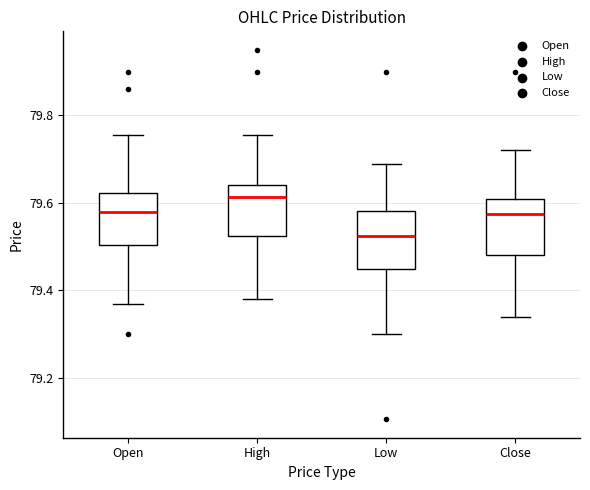

Reading left to right, read every box against the y-axis: the position of its median line, the range the box covers, and the ends of its whiskers. The values are not printed on the chart, so give them approximately, as read against the axis.

Open: median 79.58, box 79.50 to 79.62, whiskers 79.38 to 79.76
High: median 79.62, box 79.52 to 79.64, whiskers 79.38 to 79.76
Low: median 79.52, box 79.46 to 79.58, whiskers 79.30 to 79.70
Close: median 79.58, box 79.48 to 79.62, whiskers 79.34 to 79.72